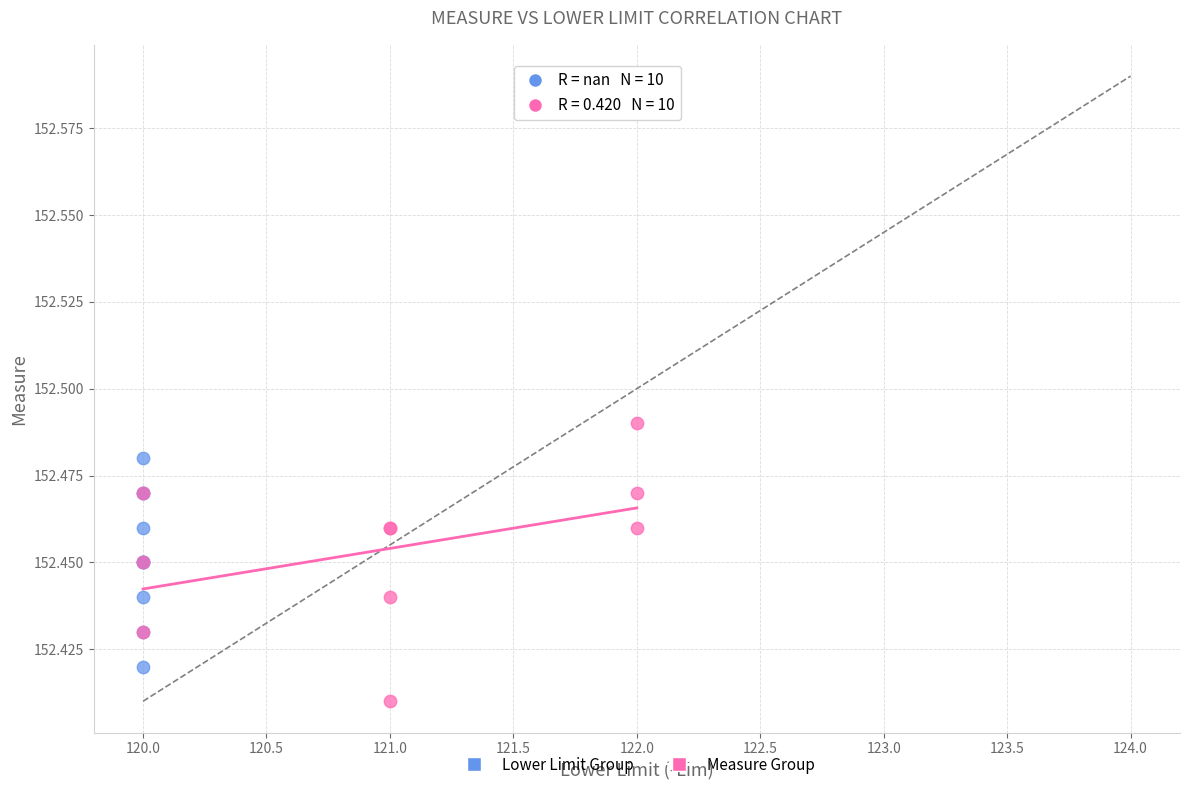

What are all the series names shown in the legend?

Lower Limit Group, Measure Group